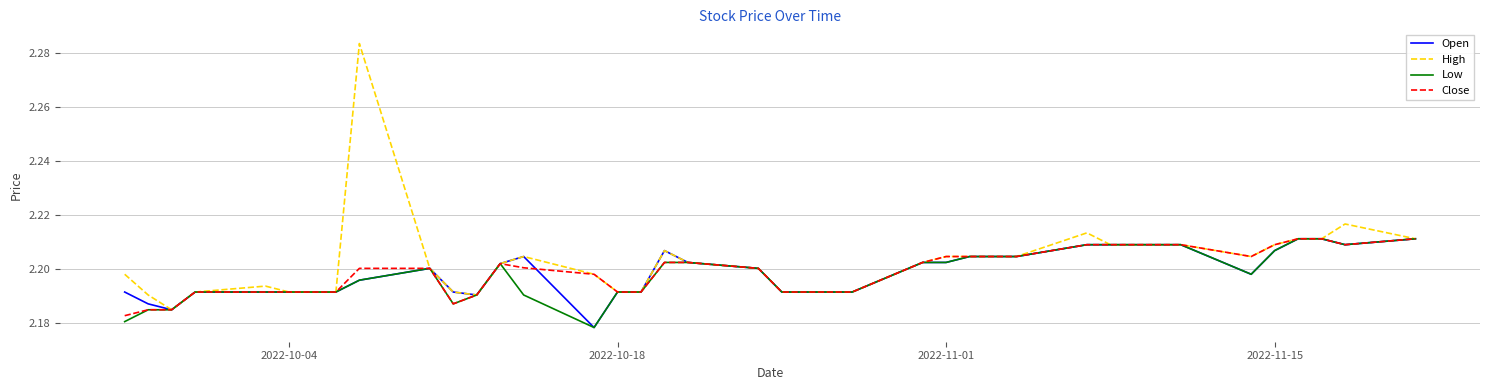

What are all the series names shown in the legend?

Open, High, Low, Close